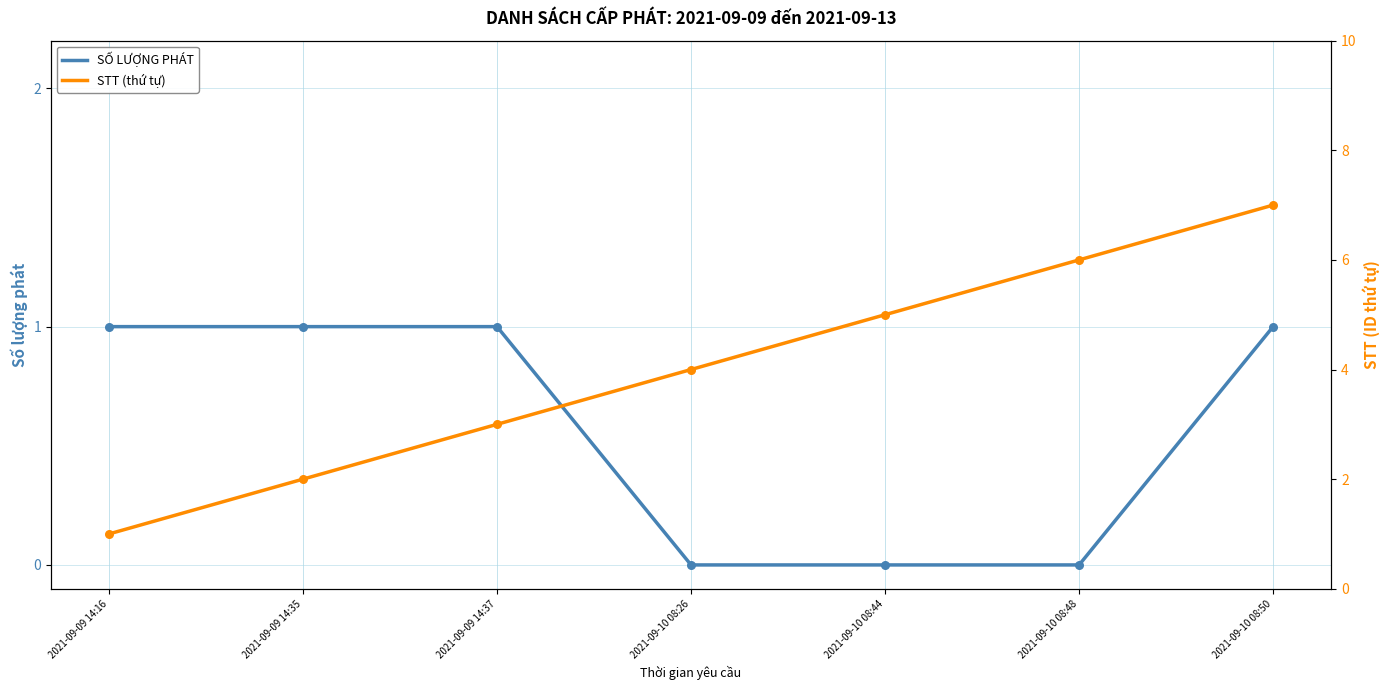

What are all the series names shown in the legend?

SỐ LƯỢNG PHÁT, STT (thứ tự)